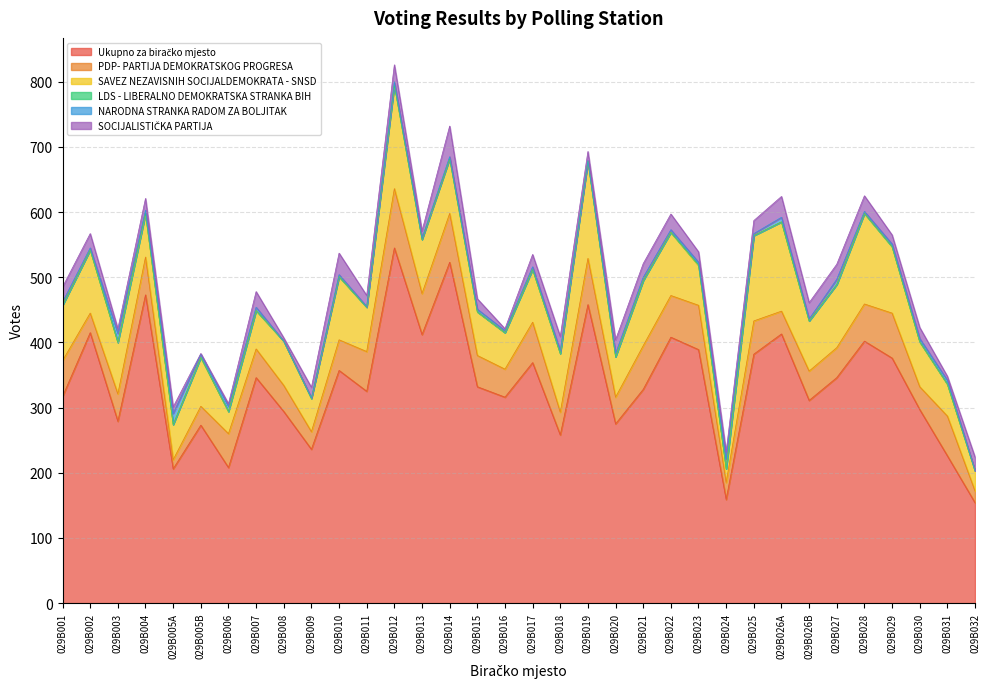

At which category is the sum across all series the highest?

029B012